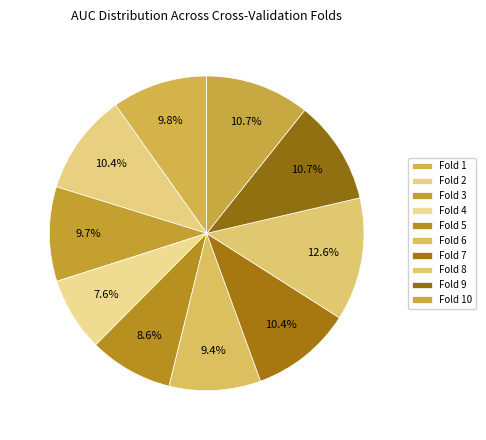

To the nearest percent, what is the combined percentage of Fold 5 and Fold 6?

18%